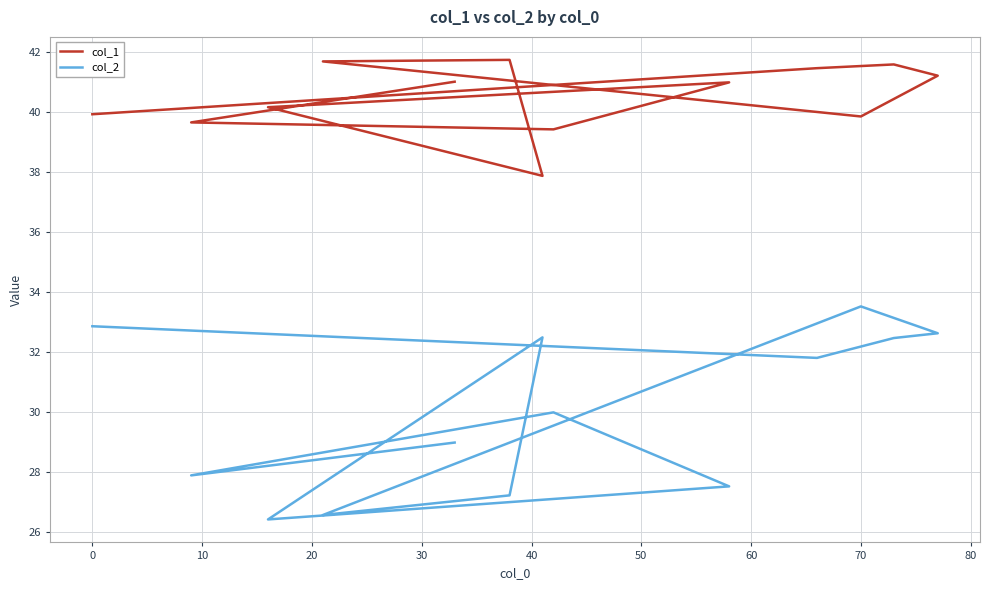

Between 30 and 90, which series saw the biggest shift?

col_2